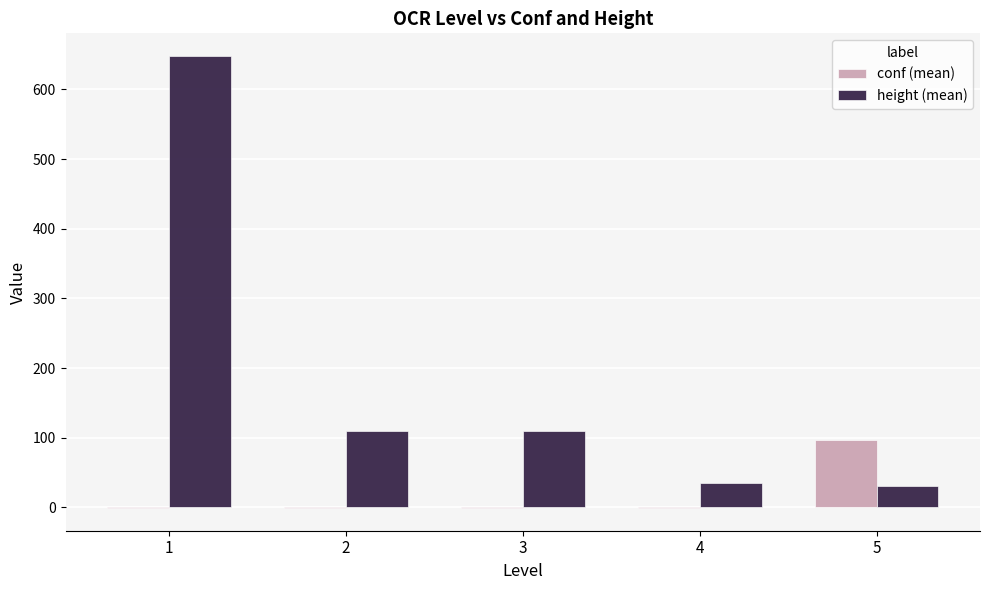

What is the maximum value shown in the chart?

648.0